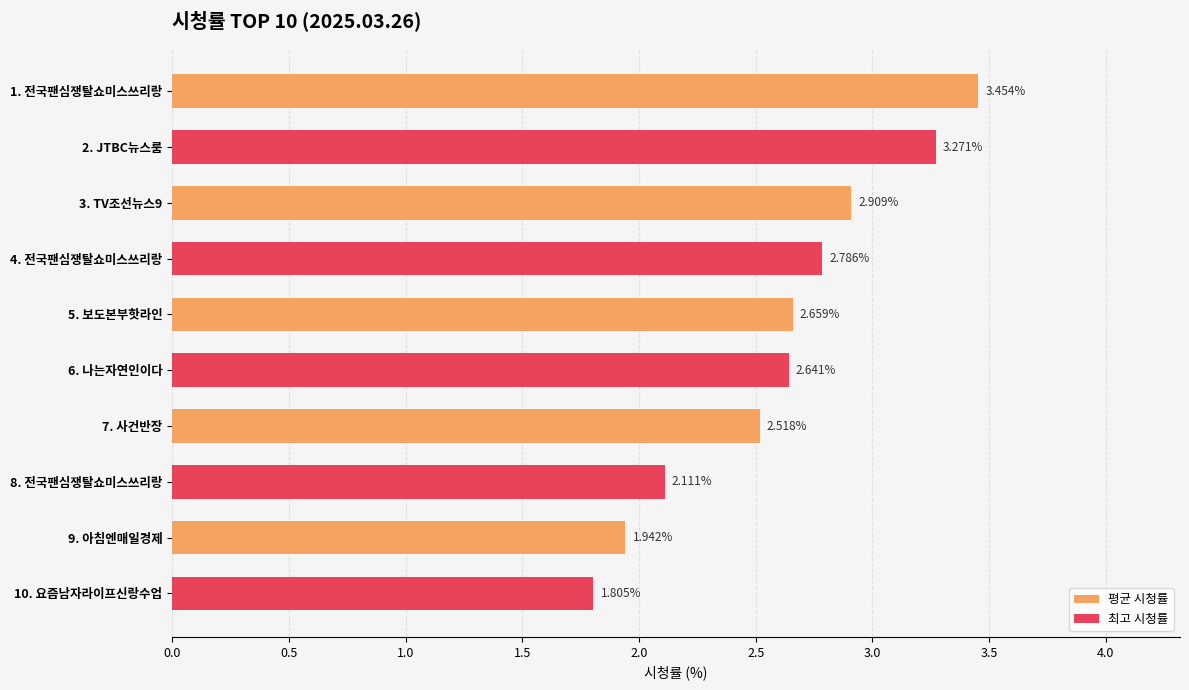

What is the difference between the 평균 시청률 values at 5. 보도본부핫라인 and 1. 전국팬심쟁탈쇼미스쓰리랑?

0.8